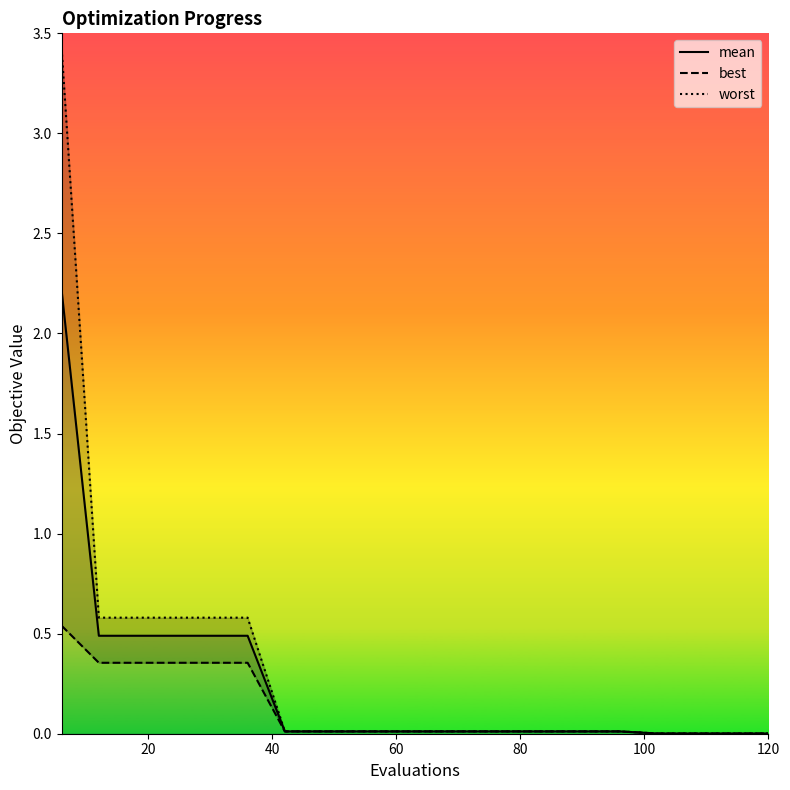

Reading left to right, transcribe all the data shown in this chart.

mean: 2.2	0.5	0.5	0.5	0.5	0.5	0.0	0.0	0.0	0.0	0.0	0.0	0.0	0.0	0.0	0.0	0.0	0.0	0.0	0.0
best: 0.5	0.4	0.4	0.4	0.4	0.4	0.0	0.0	0.0	0.0	0.0	0.0	0.0	0.0	0.0	0.0	0.0	0.0	0.0	0.0
worst: 3.4	0.6	0.6	0.6	0.6	0.6	0.0	0.0	0.0	0.0	0.0	0.0	0.0	0.0	0.0	0.0	0.0	0.0	0.0	0.0